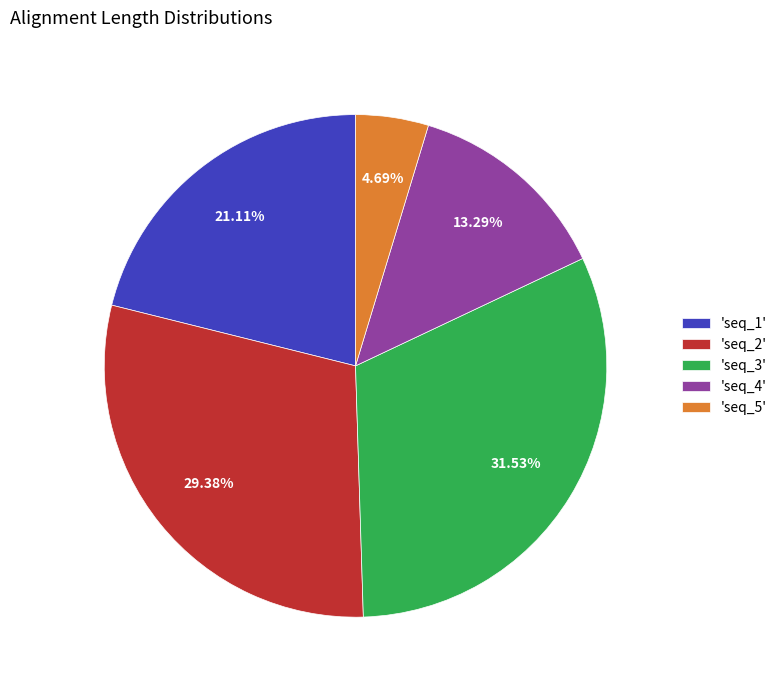

To the nearest percent, what is the average slice percentage?

20%